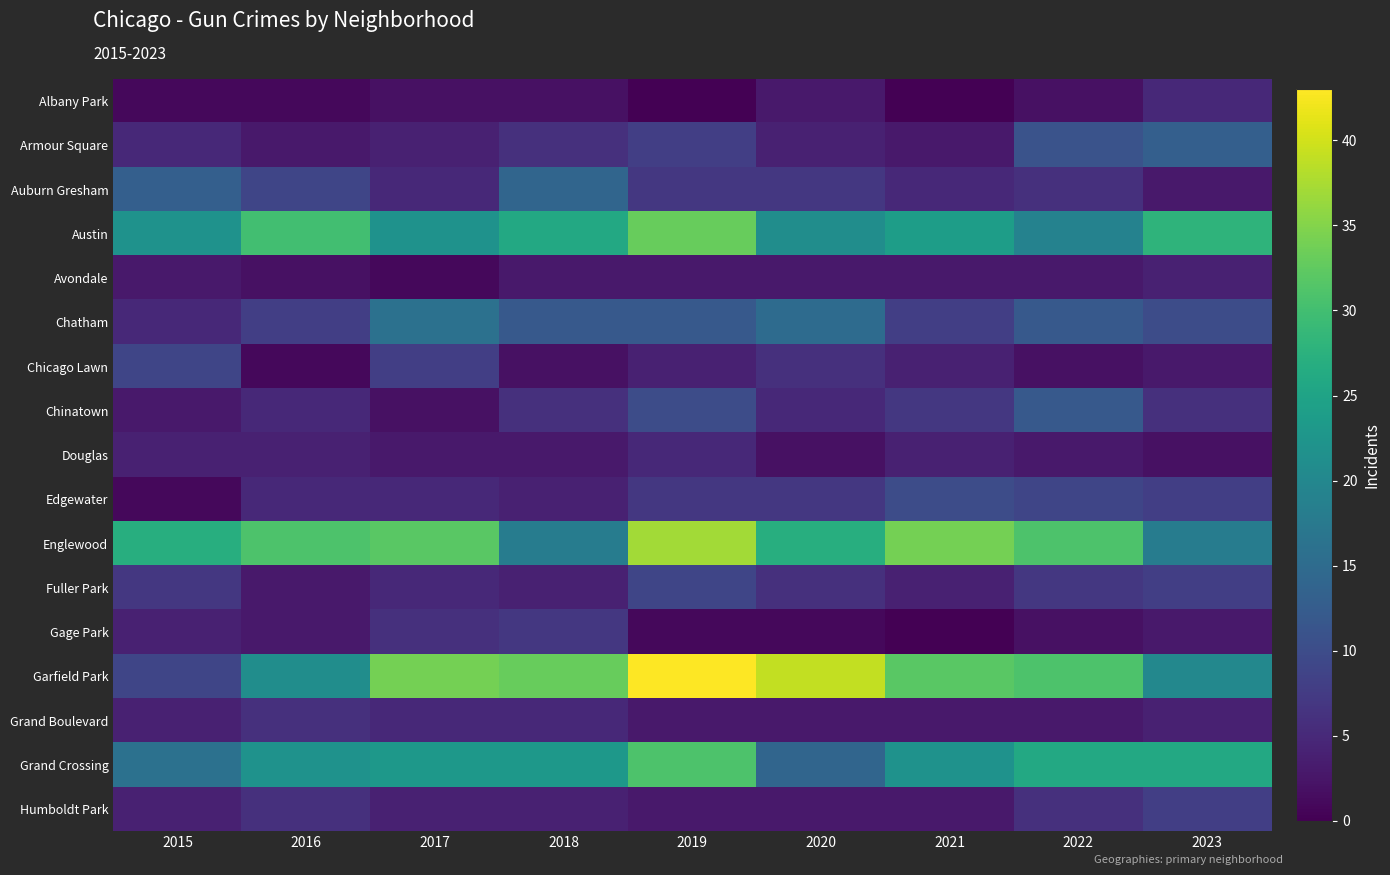

What is the total value across all series at 2016?

160